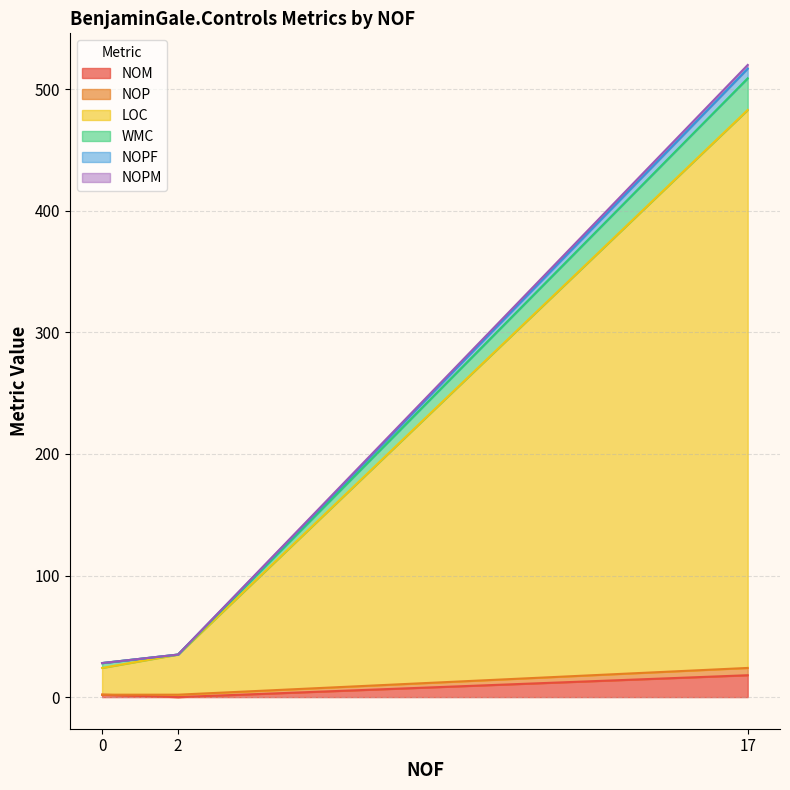

The LOC series shows 7 at 0. True or false?

False